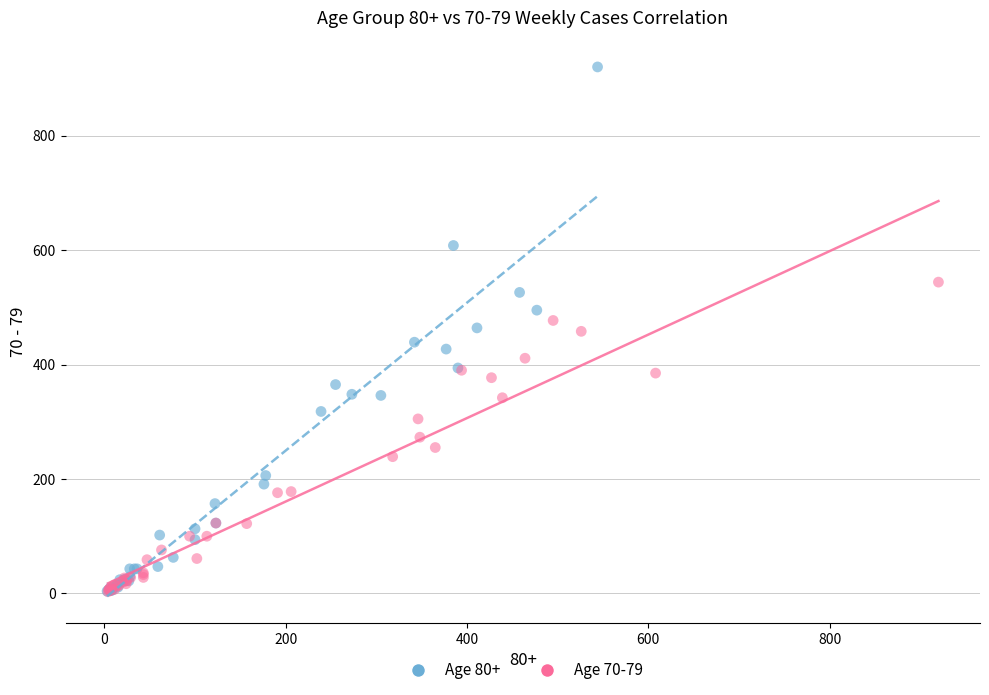

Which series has the widest spread of Y values?

Age 80+